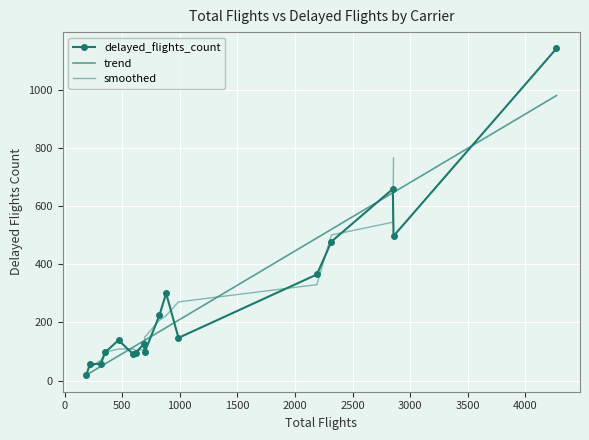

What is the change in value from UA to G4?

-381